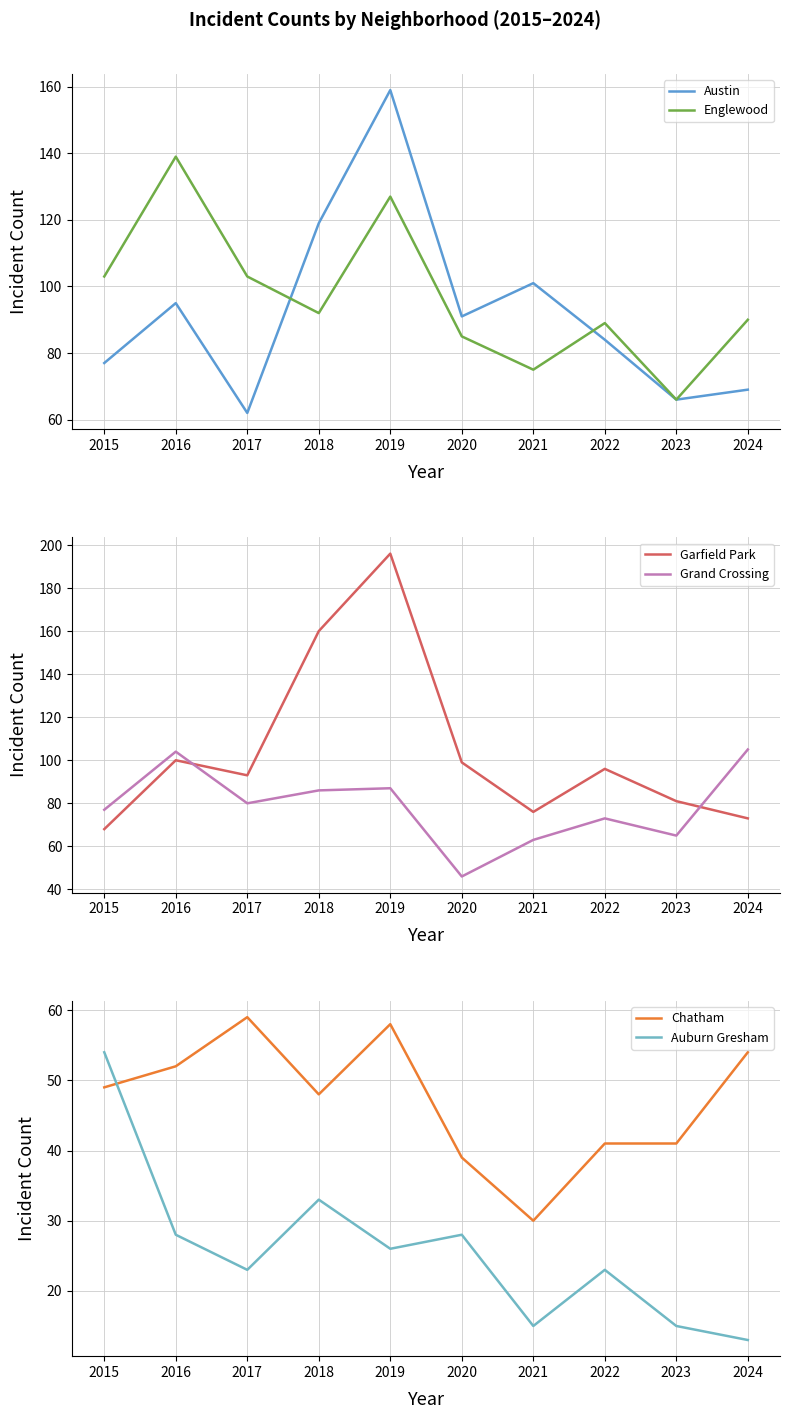

Where does the Grand Crossing series first go above 80?

2016